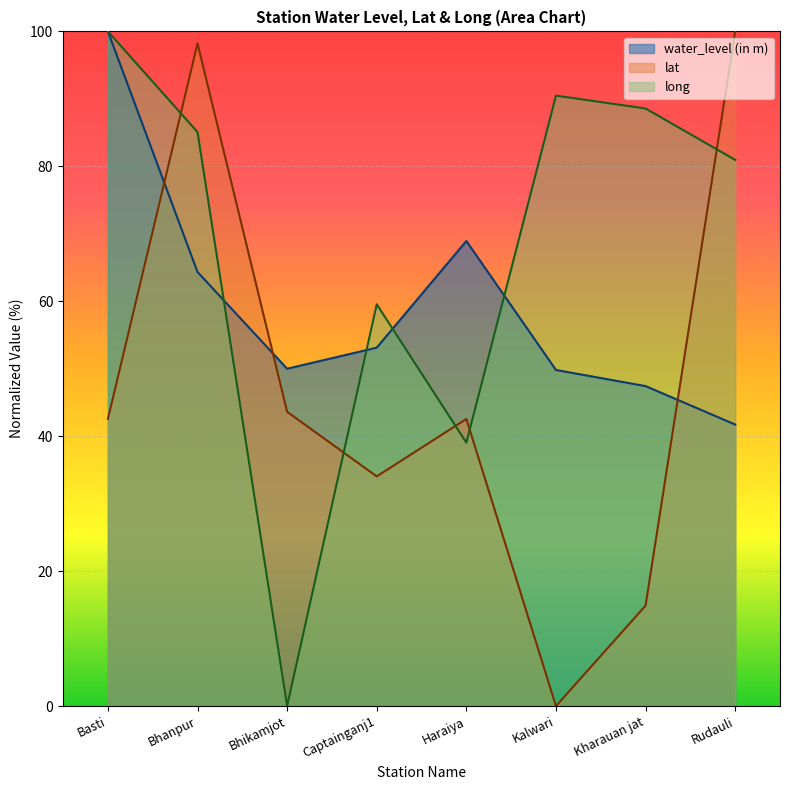

What is the difference between the water_level (in m) values at Haraiya and Bhikamjot?

18.9